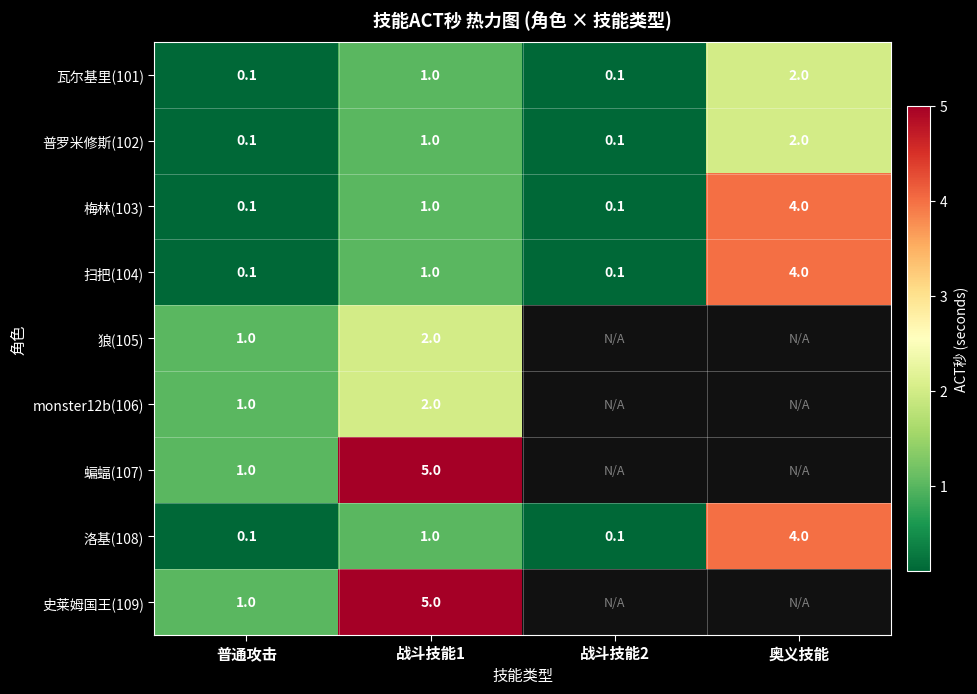

What is the sum of all 普罗米修斯(102) values?

3.2